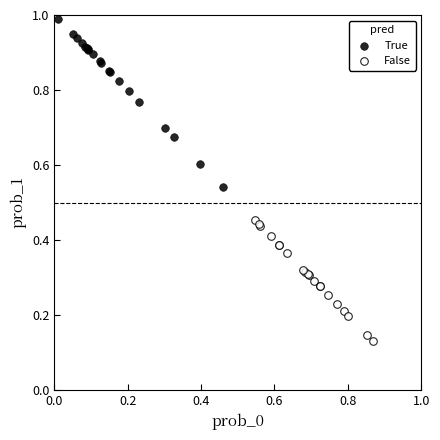

Which series has the largest Y range (max minus min)?

True